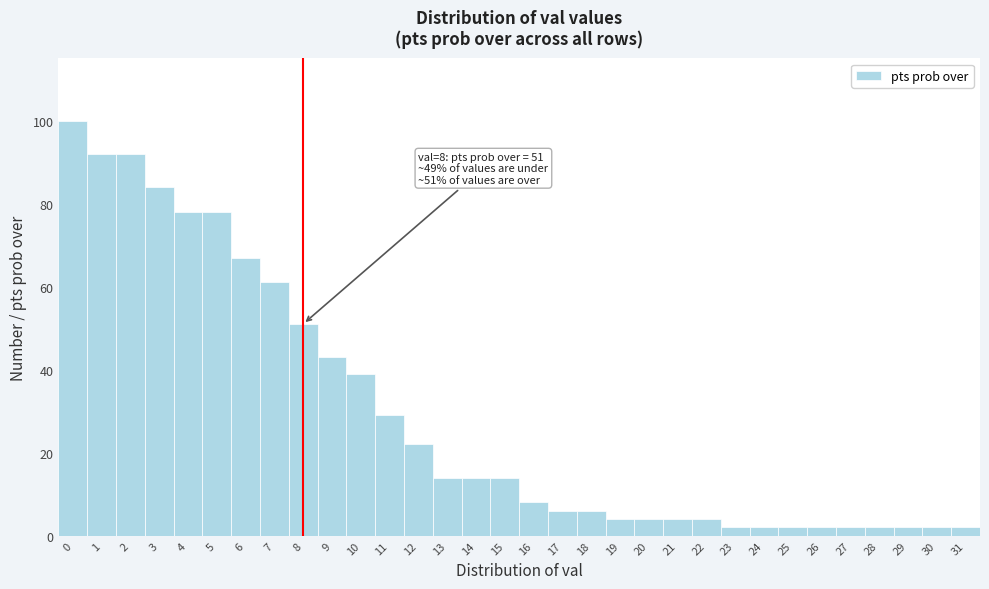

Which range on the x-axis has the tallest bar?

-0.5 to 0.5